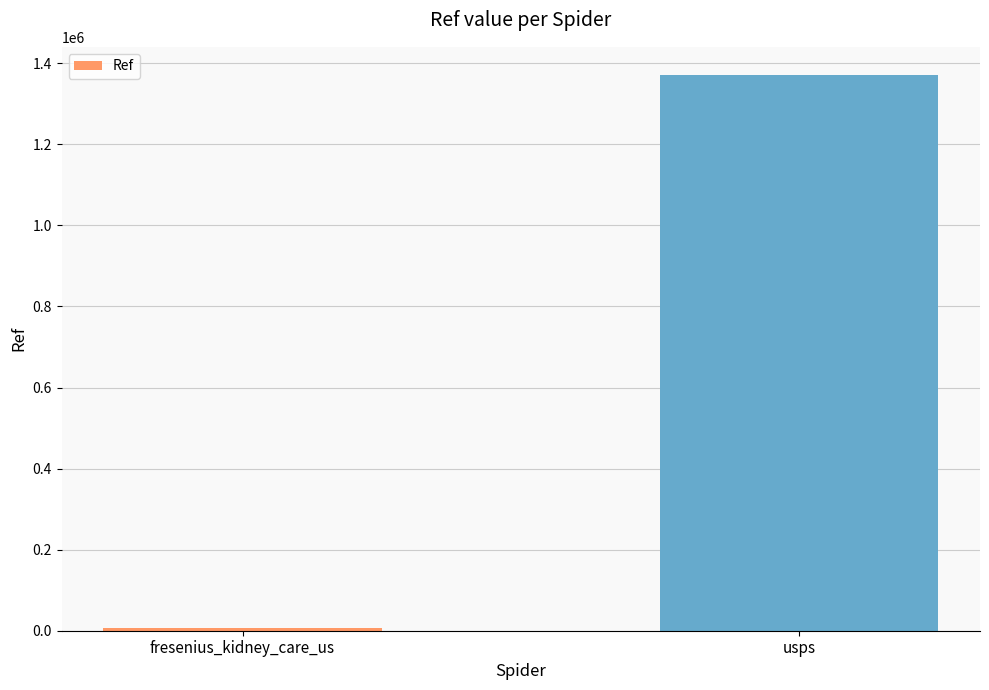

Between fresenius_kidney_care_us and usps, which is larger?

usps